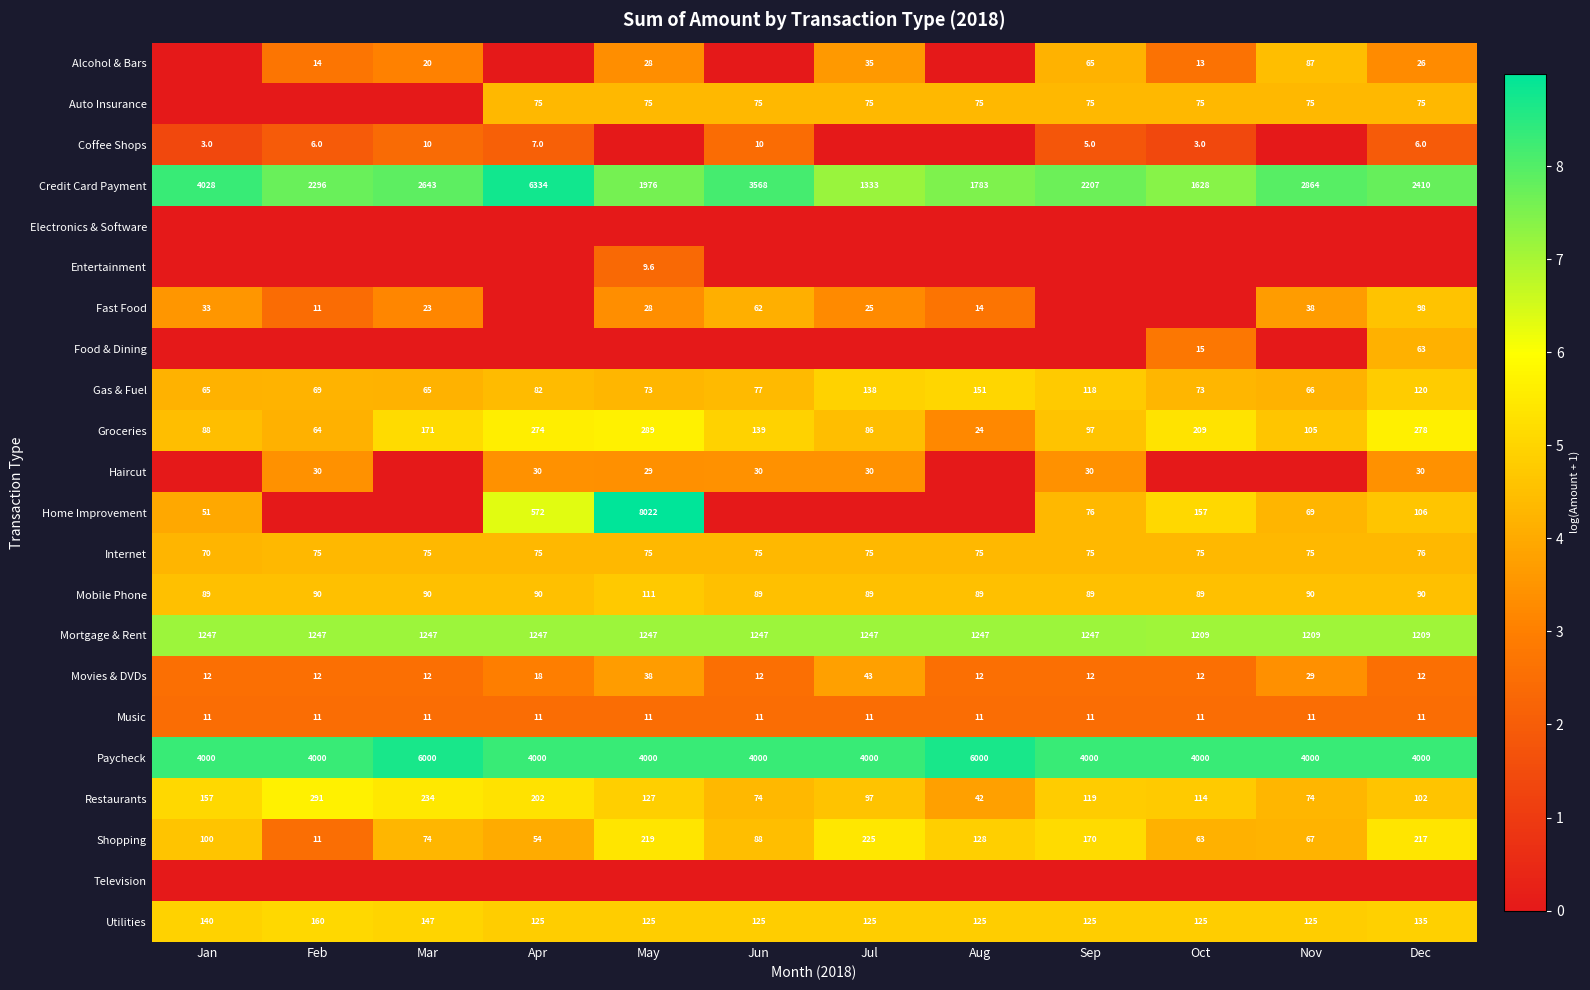

Between Aug and Nov, which is larger?

Nov